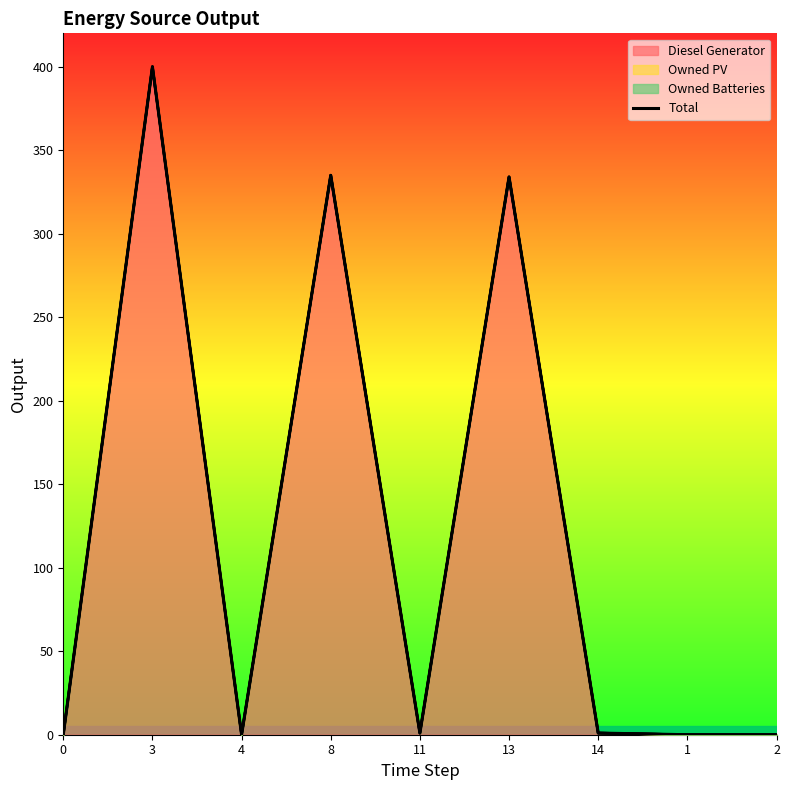

What is the difference between the maximum and minimum values?

400.0